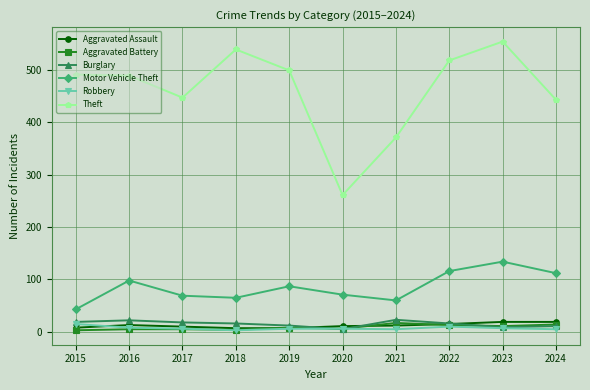

Is it true that Theft equals 268 at 2022?

False